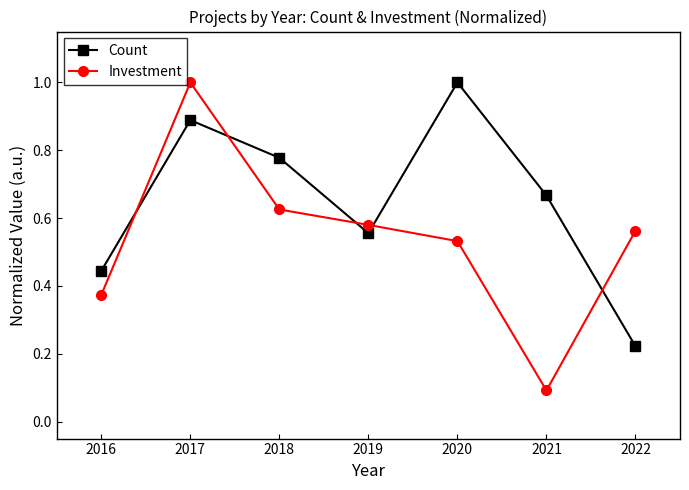

True or false: Investment and Count intersect in this chart.

True